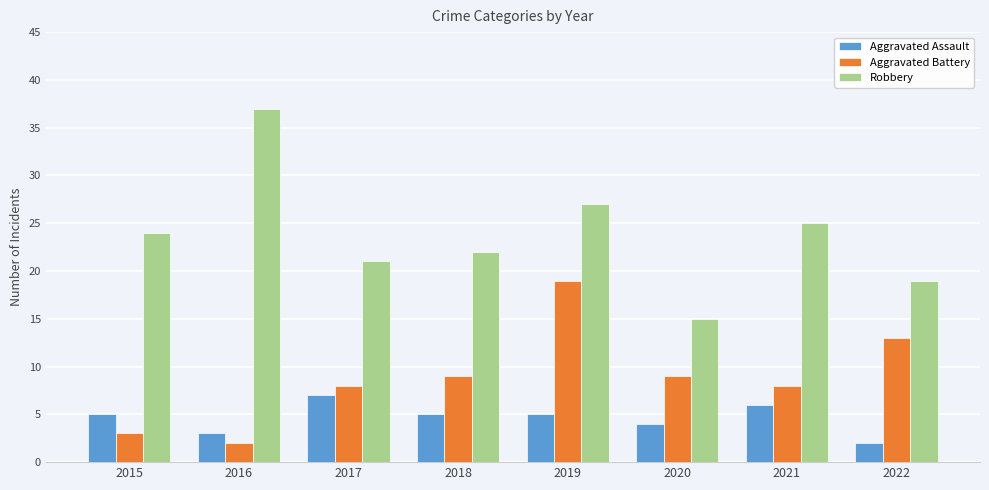

What are all the series names shown in the legend?

Aggravated Assault, Aggravated Battery, Robbery